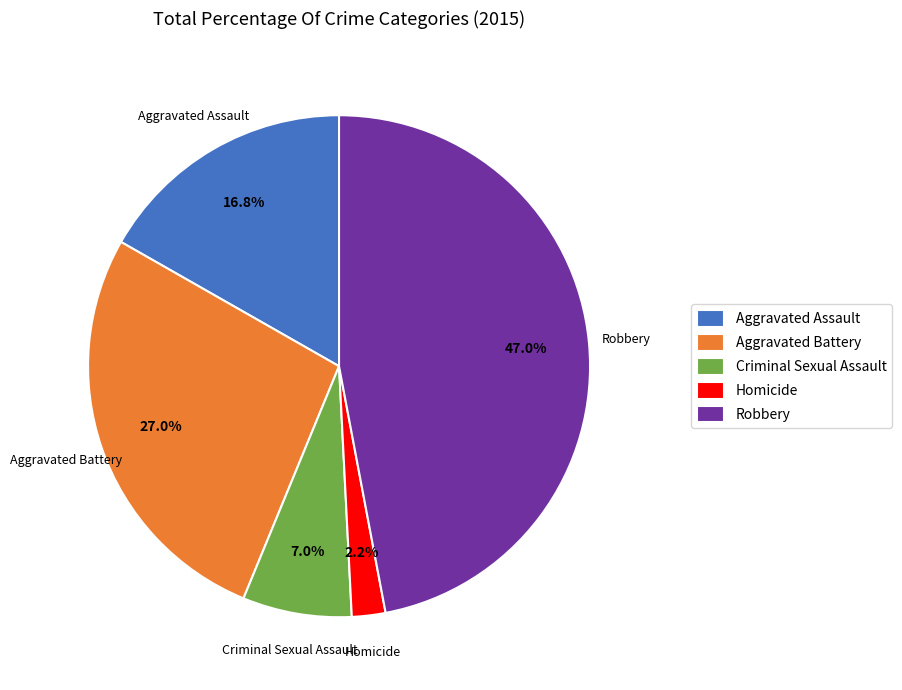

Count the number of slices in the pie.

5